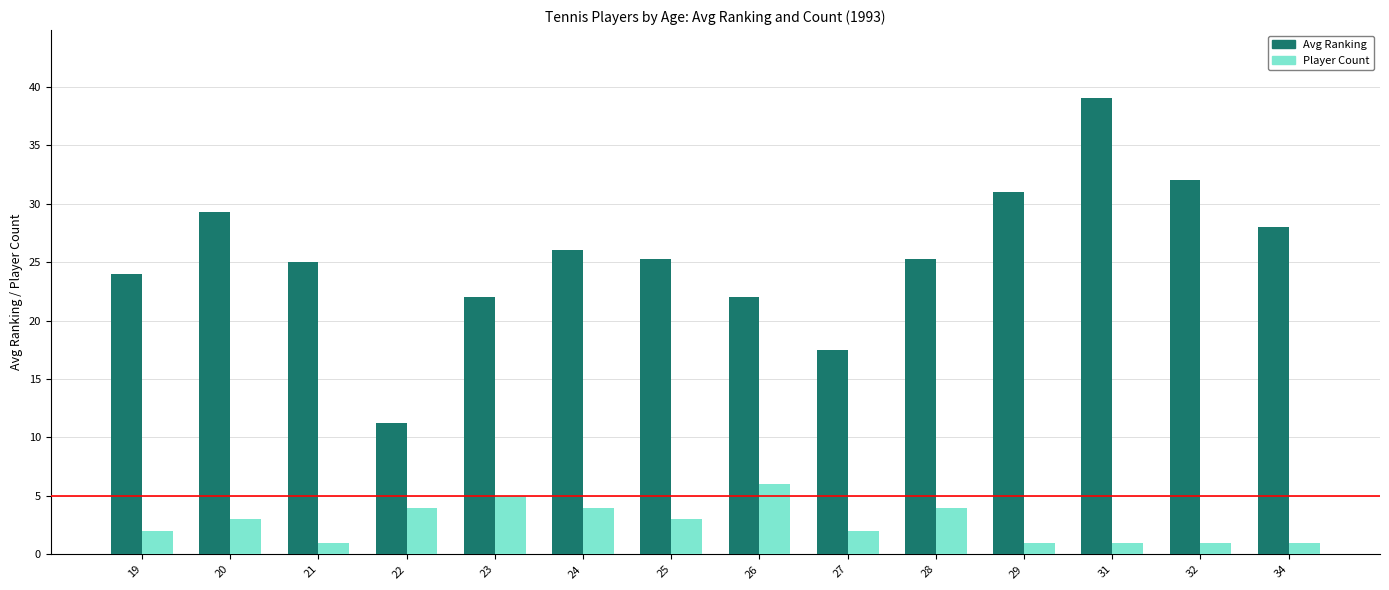

What is the value of the Avg Ranking bar at the 7th from the left?

25.3